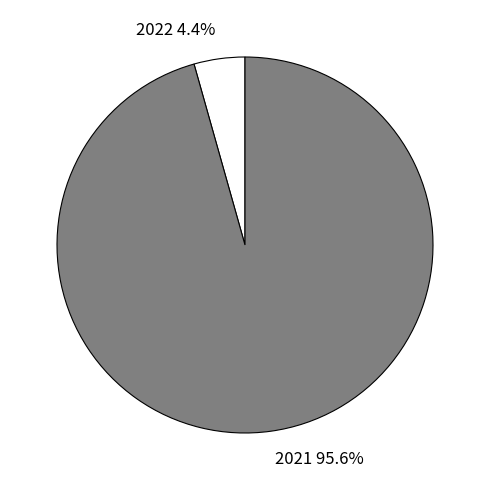

Which slice is the smallest?

2022